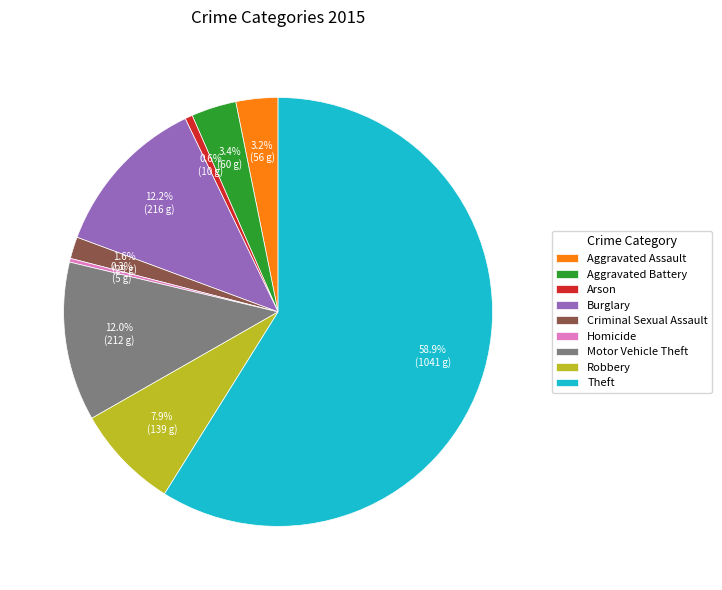

To the nearest percent, what is the difference between the largest and smallest slice percentages?

59%